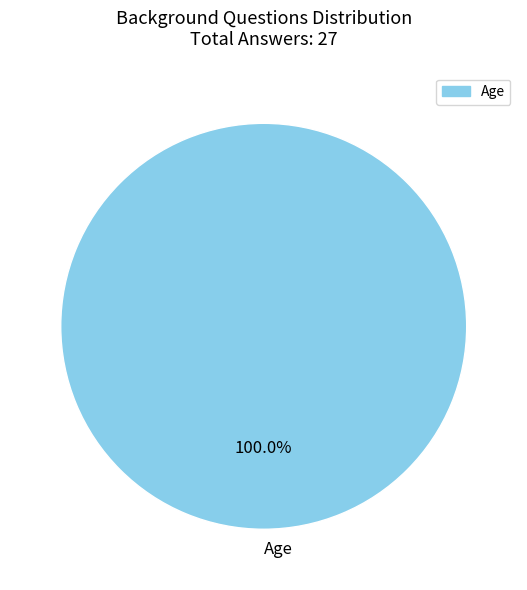

Does Age account for over 50% of the chart?

Yes